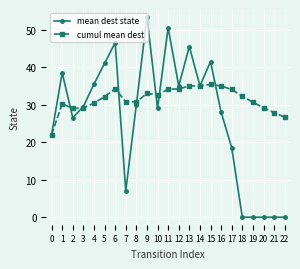

What is the minimum value for cumul mean dest?

22.0